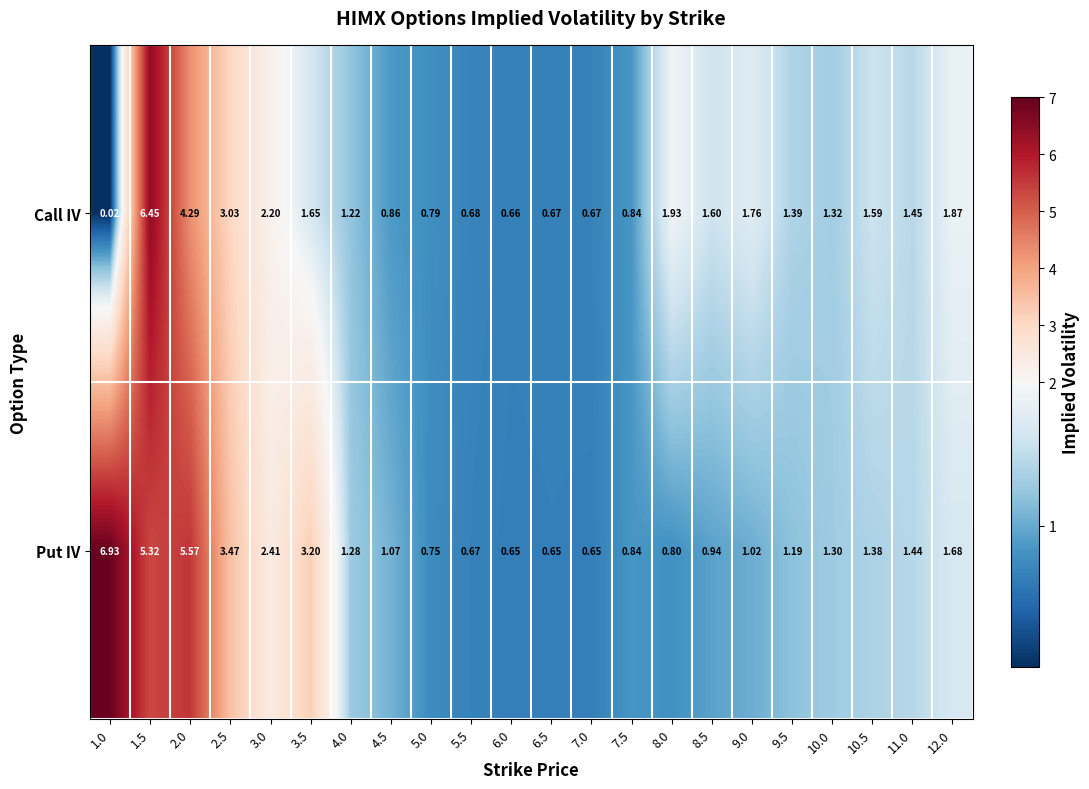

Is the value of Put IV at 3.0 greater than the value of Call IV at 10.5?

Yes